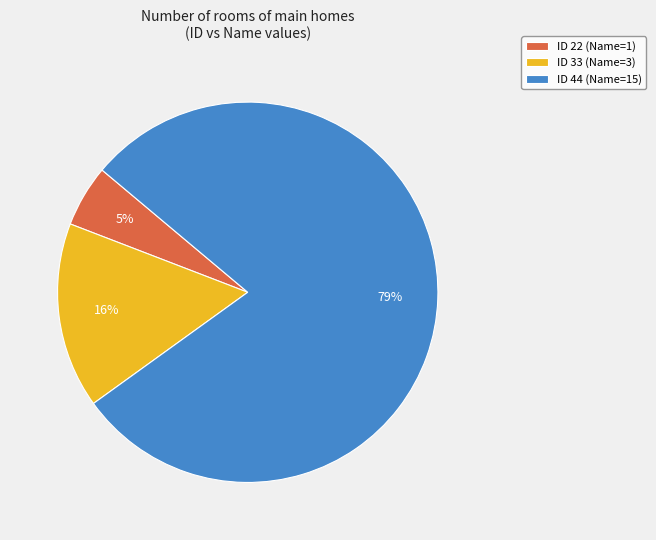

How many slices are in this pie chart?

3